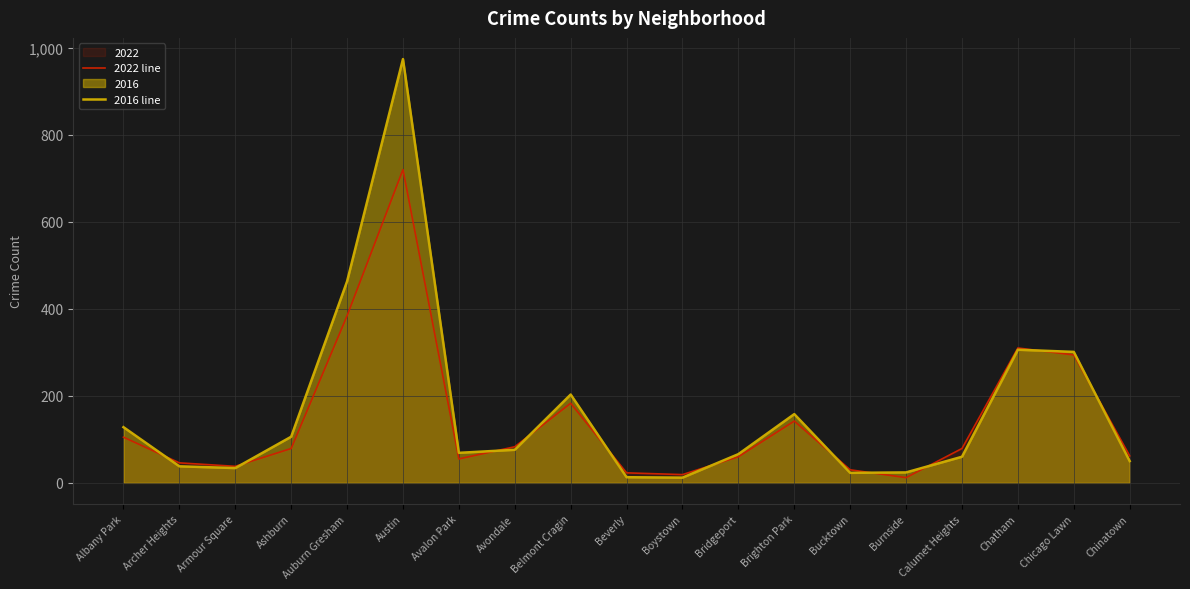

List the series in order of their peak value, lowest first.

2022 line, 2016 line